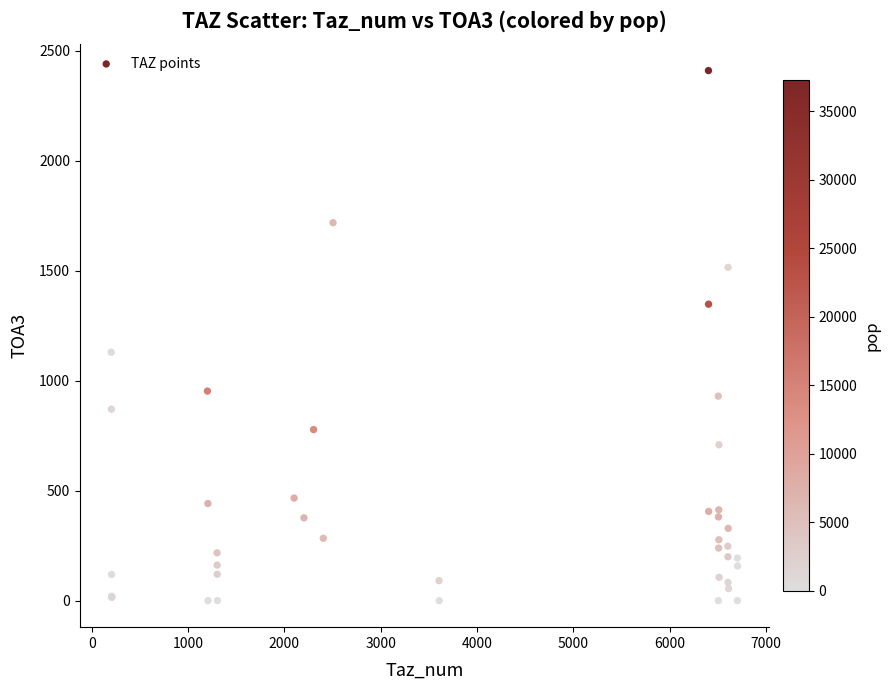

What Y value in the scatter plot is closest to 1205?

1130.0